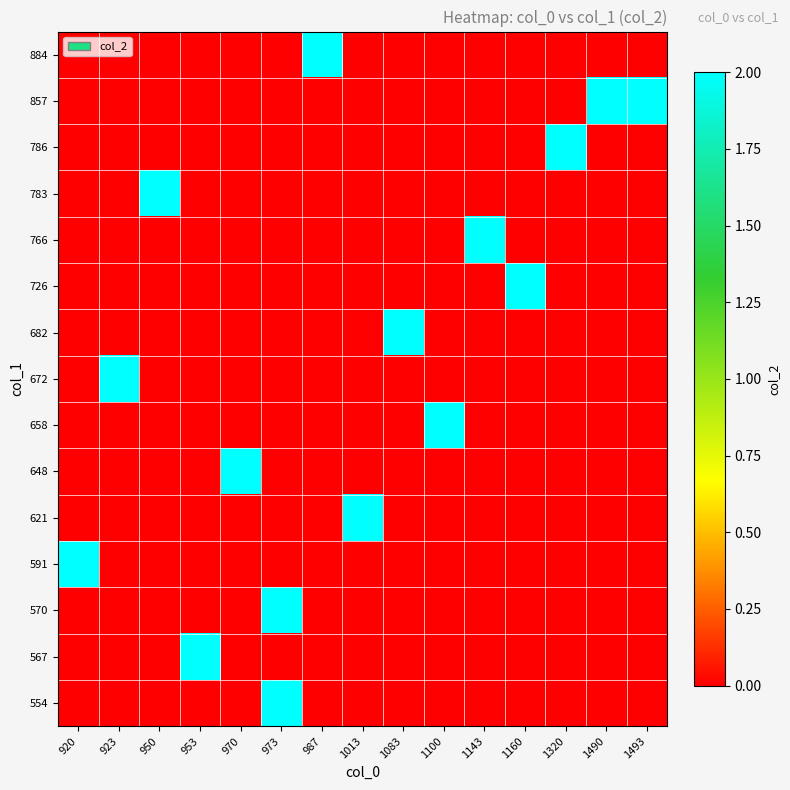

Rank the series by their maximum value, from lowest to highest.

554, 567, 570, 591, 621, 648, 658, 672, 682, 726, 766, 783, 786, 857, 884